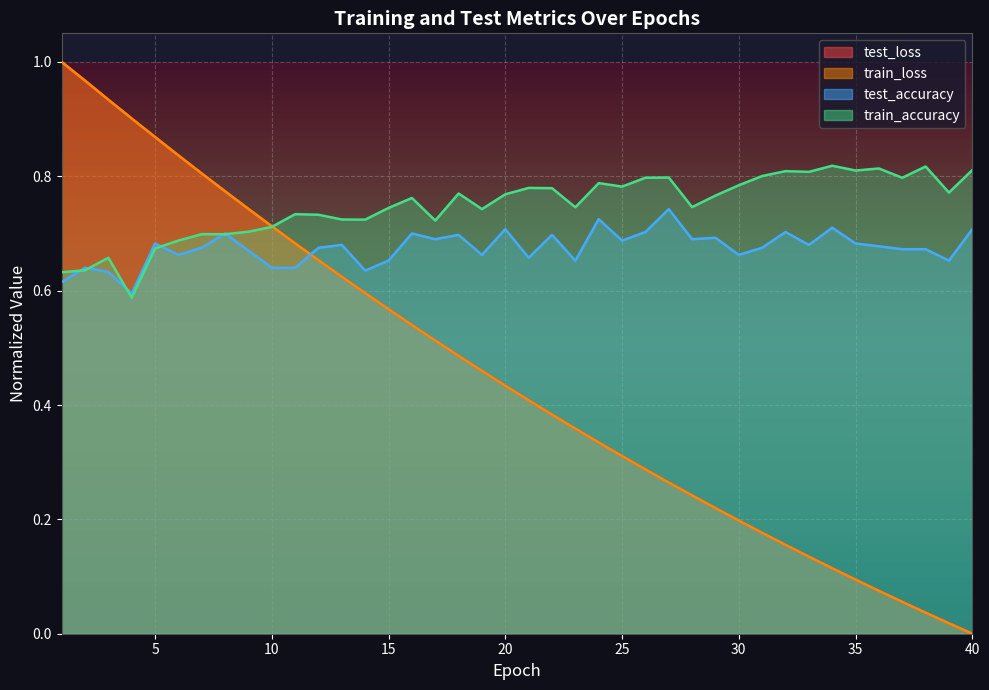

After their last crossing, which series has the higher values: train_loss or train_accuracy?

train_accuracy